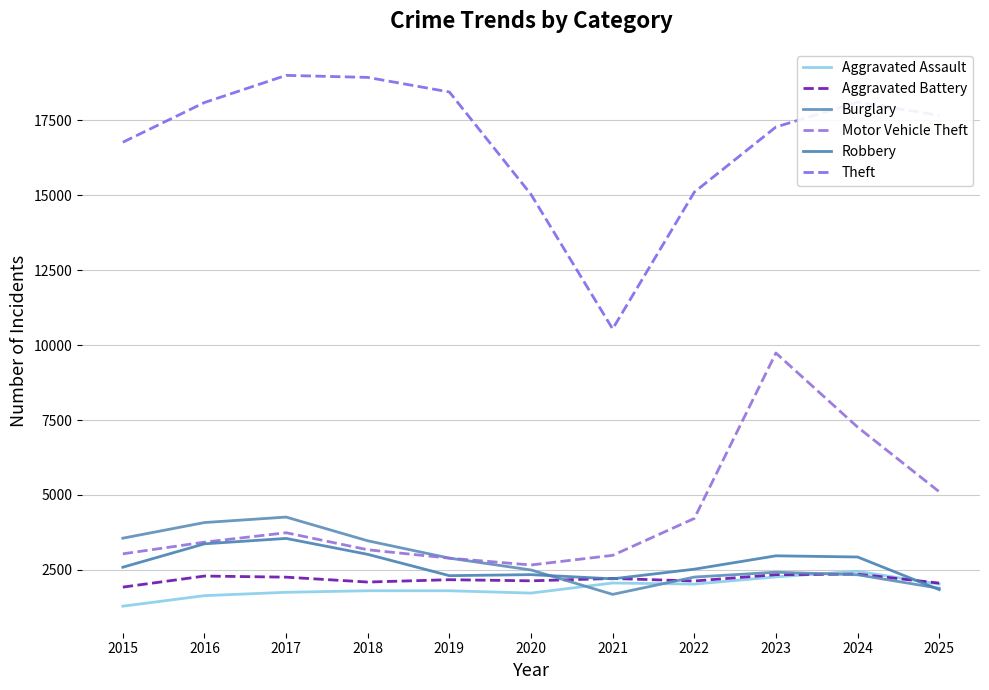

Is it true that Burglary equals 1684 at 2021?

True